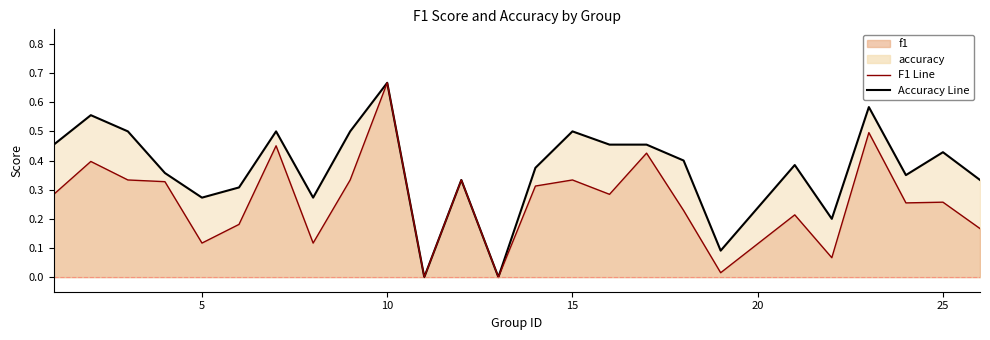

What is the difference between the maximum and minimum values in the F1 Line series?

0.7